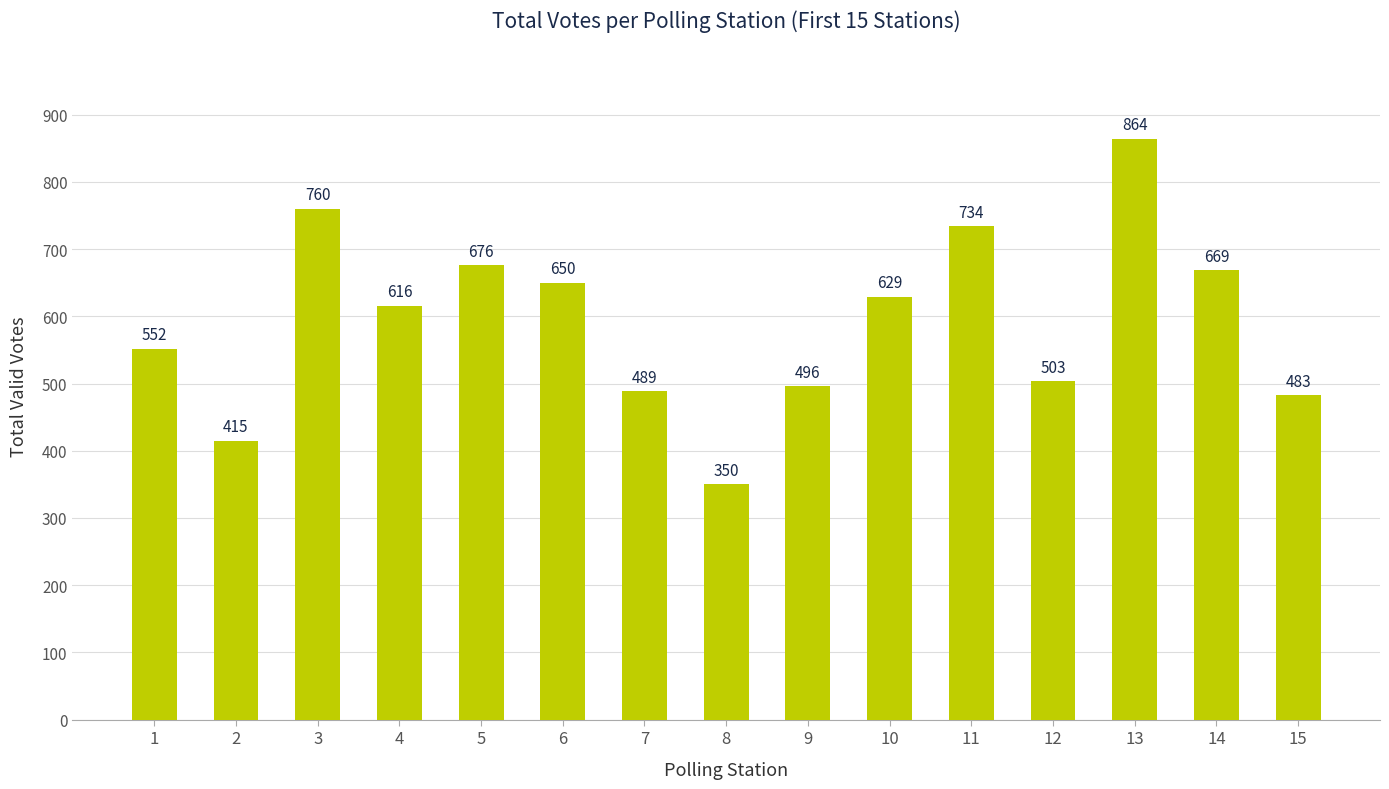

What is the value of the 9th bar from the left?

496